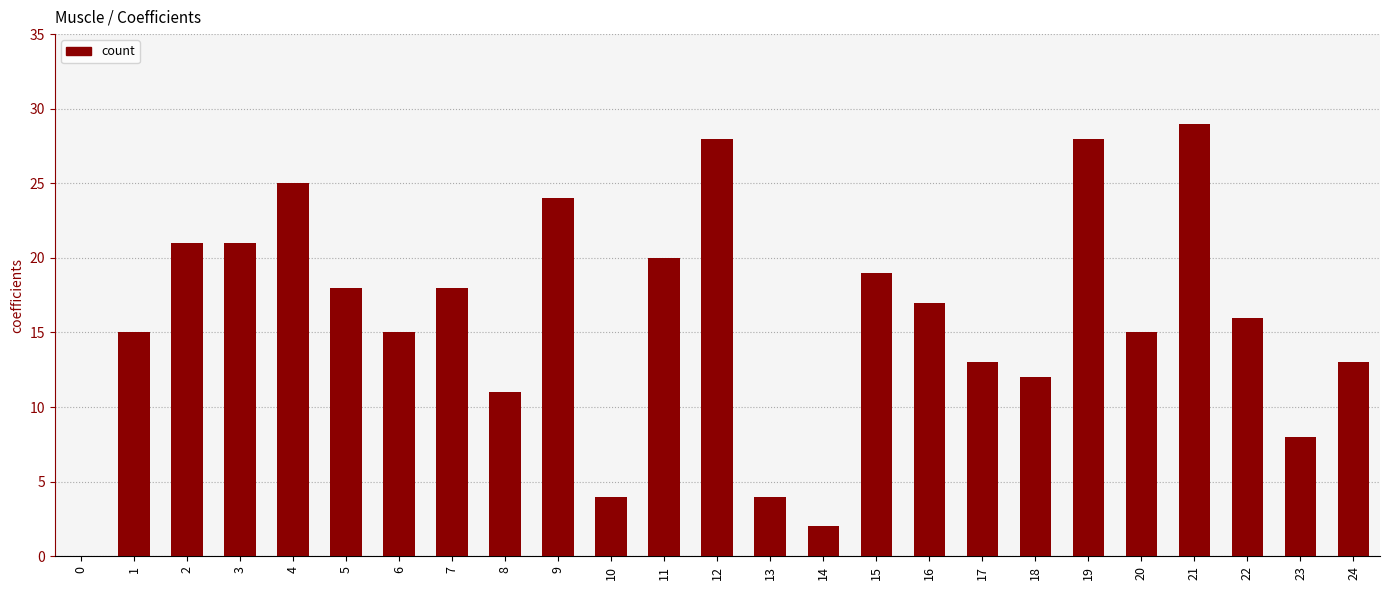

How many series are shown in this chart?

1